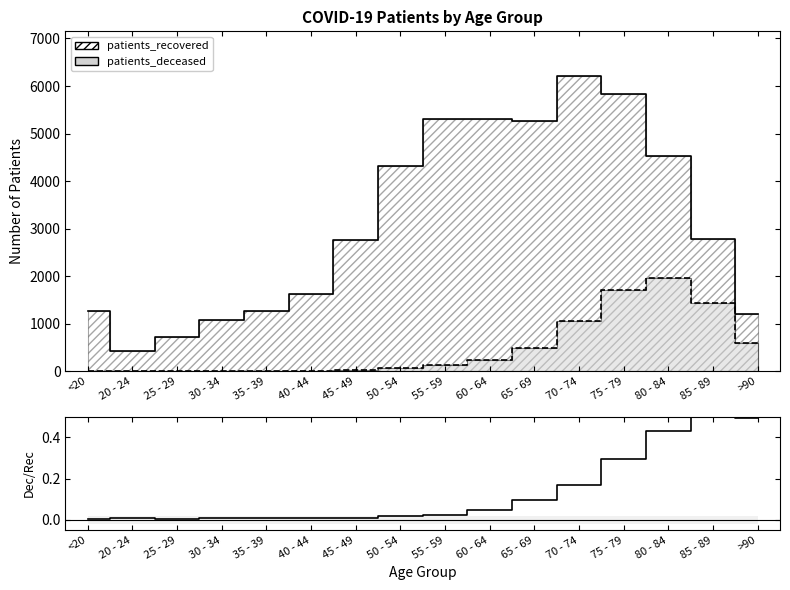

What is the label of the 11th point from the left?

65 - 69